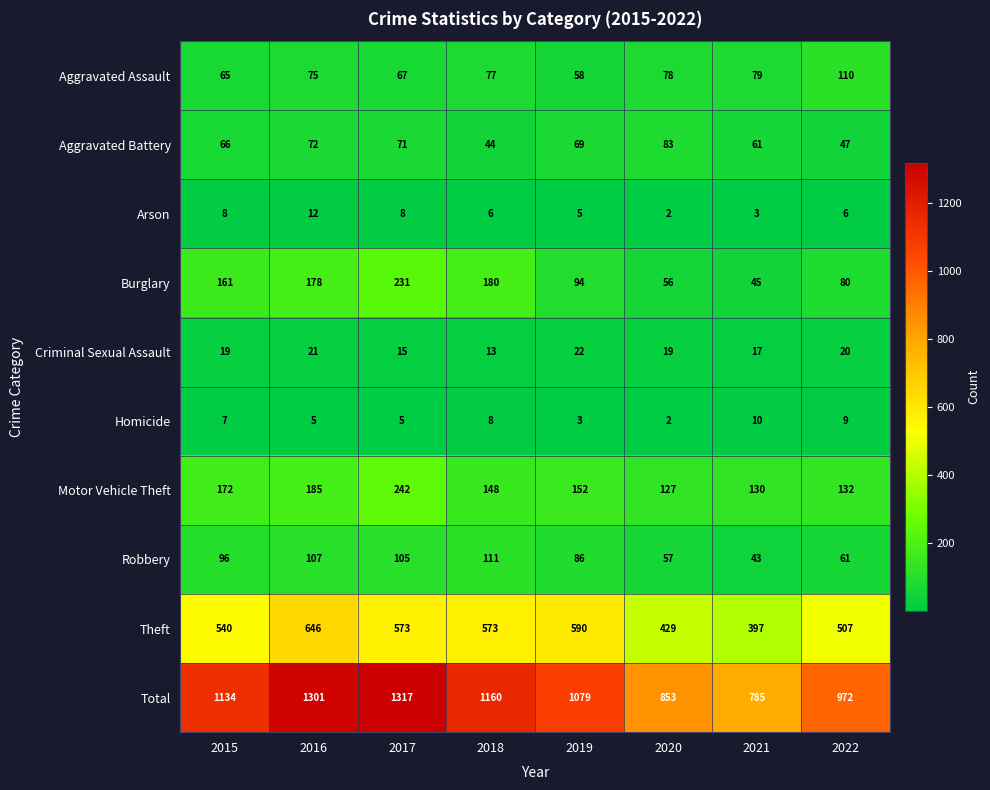

Is it true that Burglary equals 97 at 2020?

False